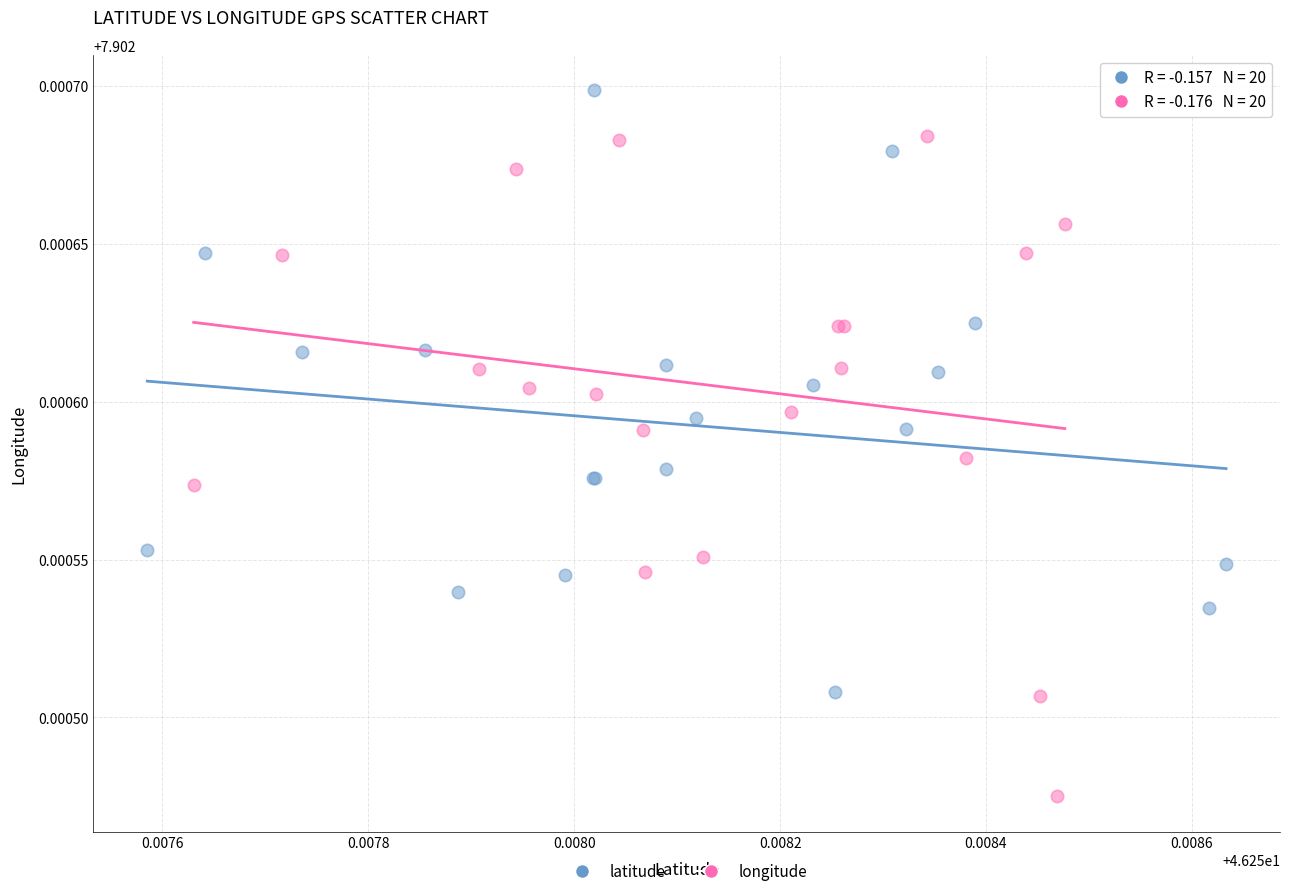

Which series has the largest Y range (max minus min)?

longitude